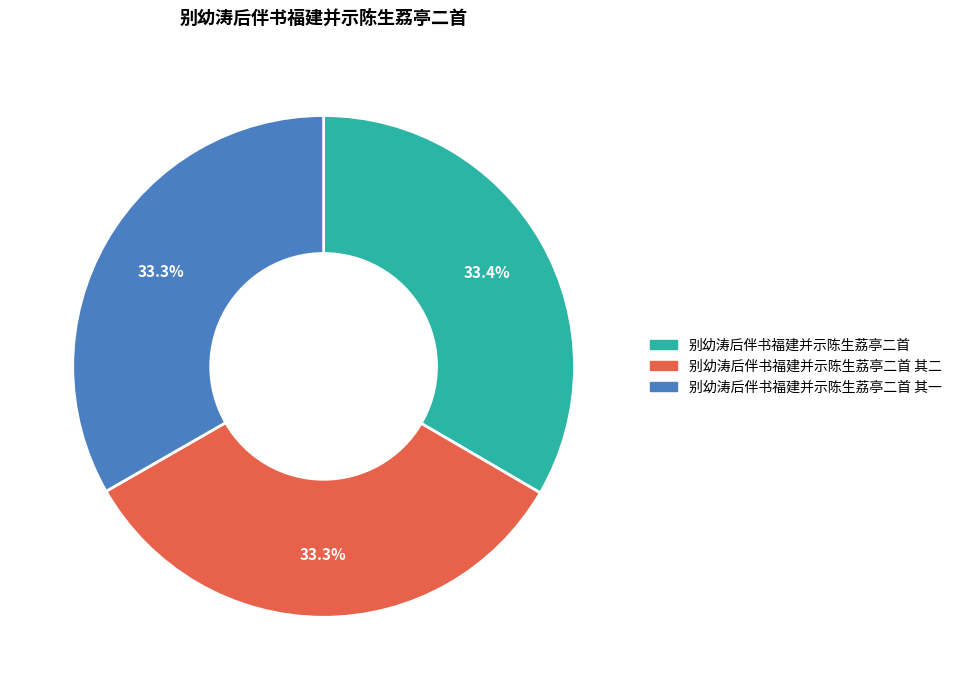

Is there a majority slice in this chart?

No